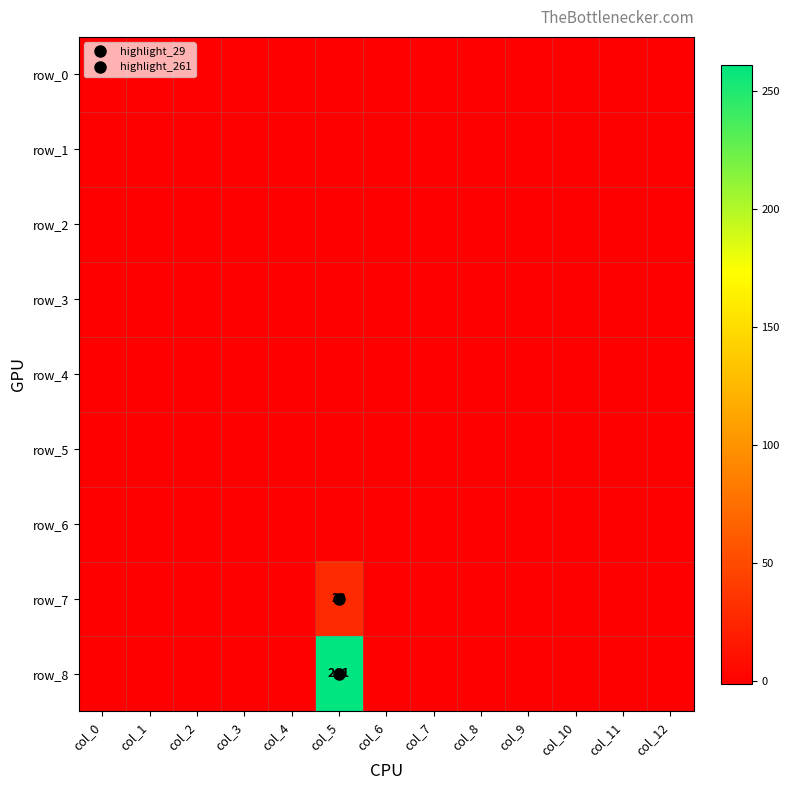

Which series has the largest range (max minus min)?

row_8